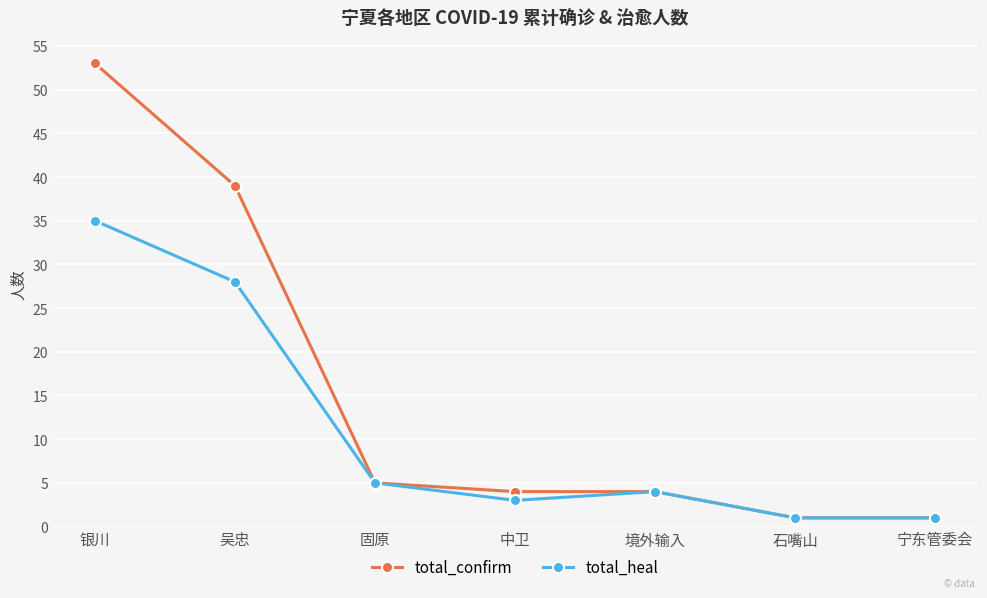

Reading left to right, list all the values displayed in this chart.

total_confirm: 银川=53	吴忠=39	固原=5	中卫=4	境外输入=4	石嘴山=1	宁东管委会=1
total_heal: 银川=35	吴忠=28	固原=5	中卫=3	境外输入=4	石嘴山=1	宁东管委会=1